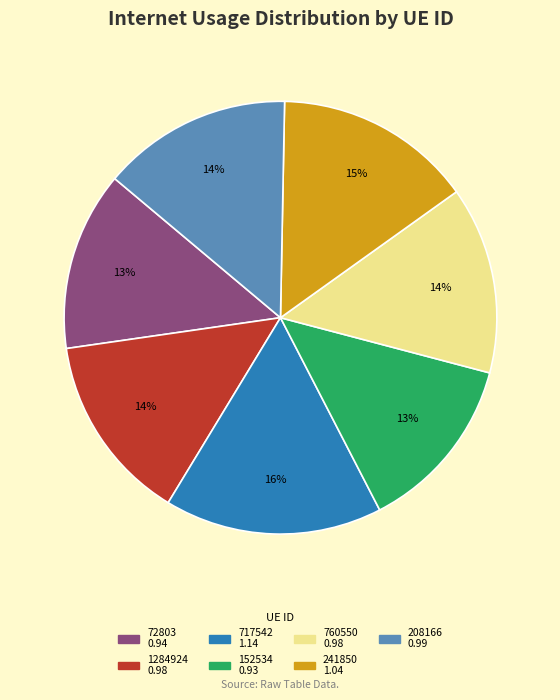

Which slice is the largest?

717542